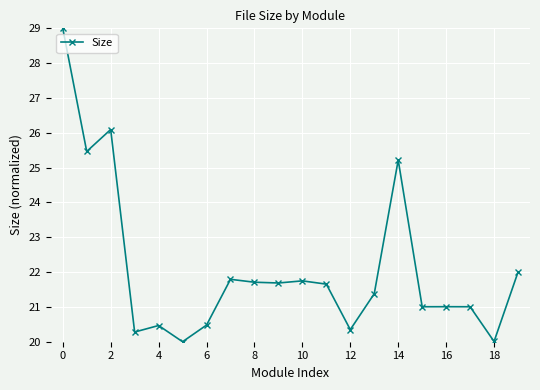

True or false: the data has more than 1 interior local peaks.

True